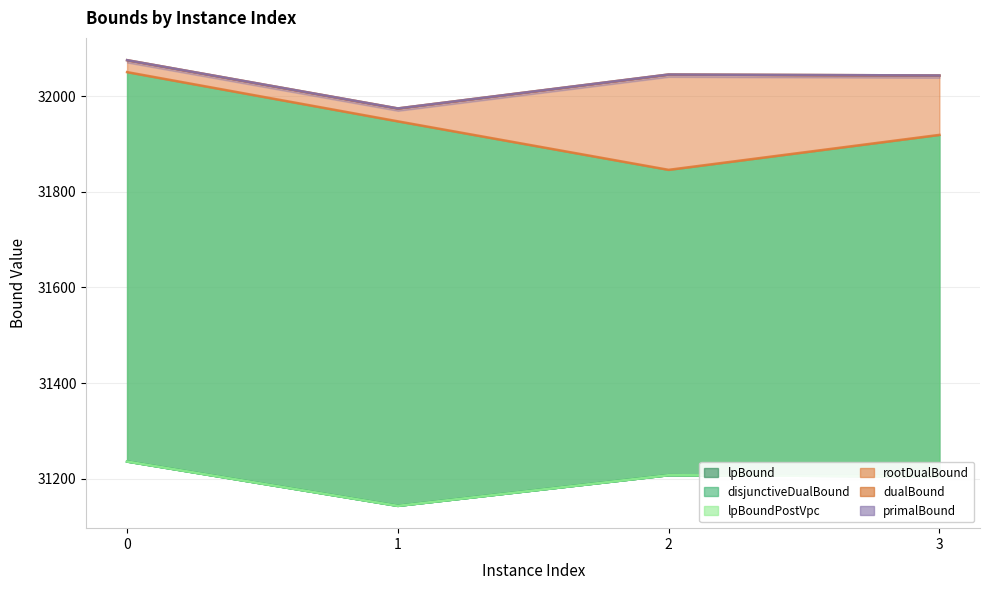

Does the chart have visible grid lines?

Yes